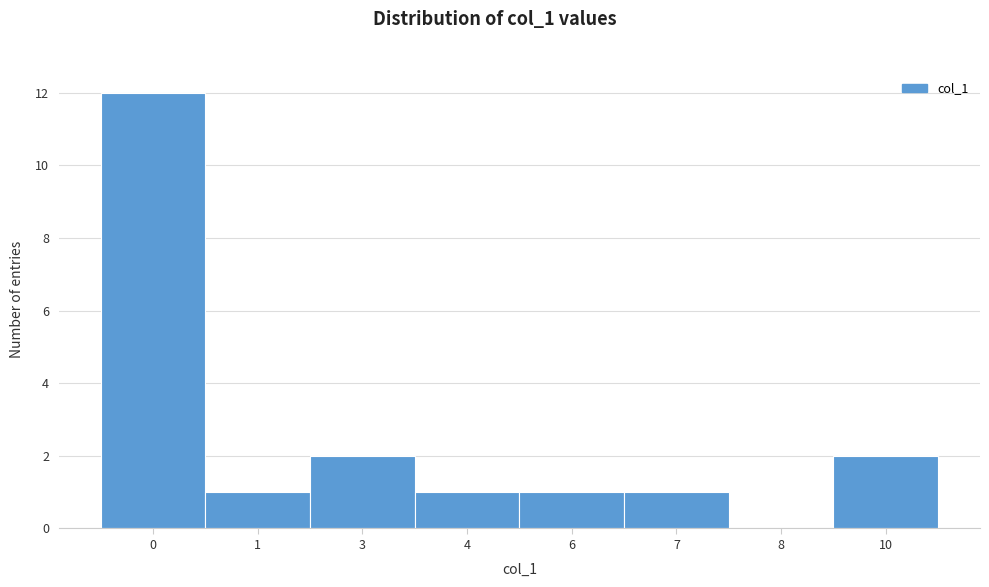

What is the maximum value shown in the chart?

12